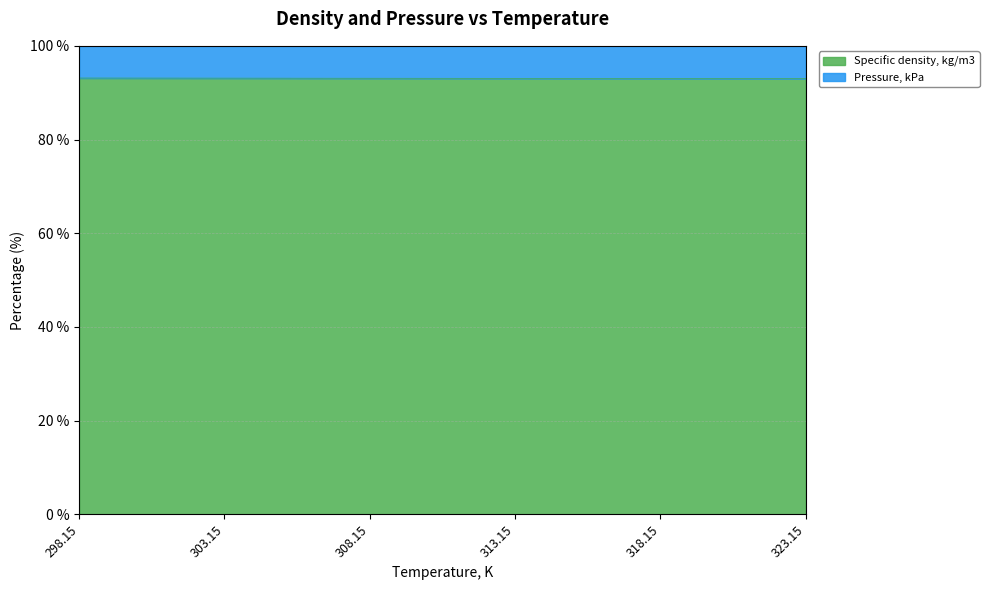

What is the label of the 1st point from the right?

323.15